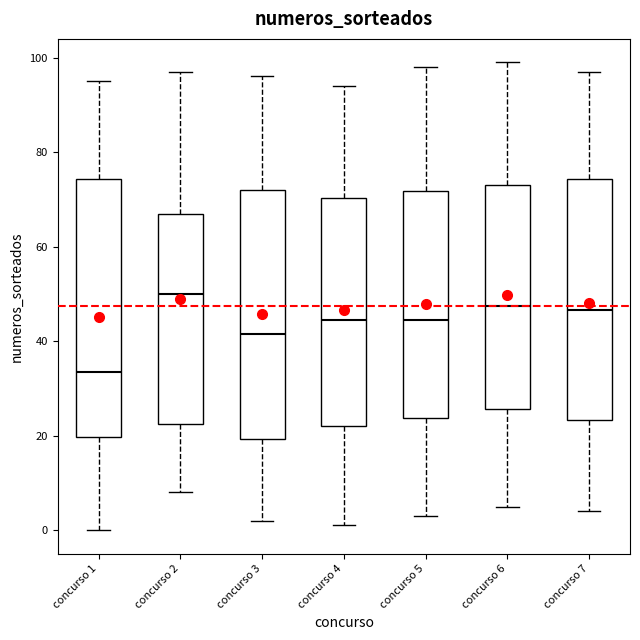

Which box's median line is the highest?

concurso 2